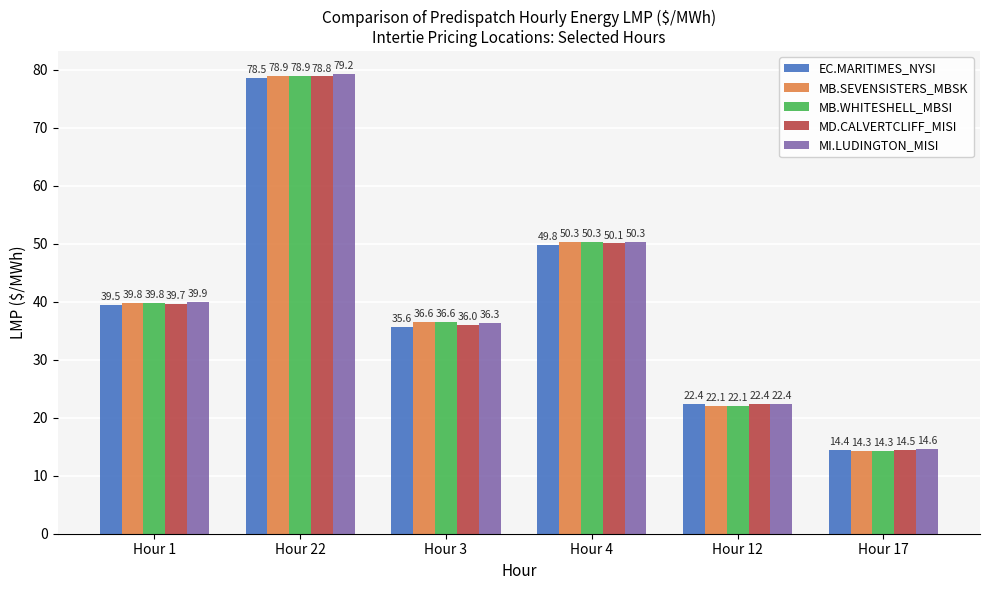

What position from the left is Hour 1?

1